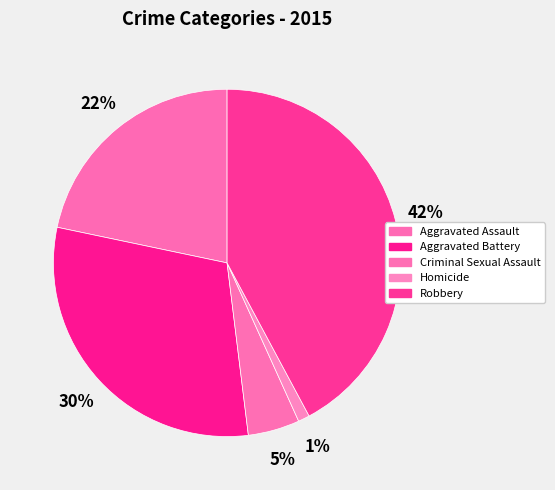

How much of the chart is everything except Aggravated Battery?

69.8%